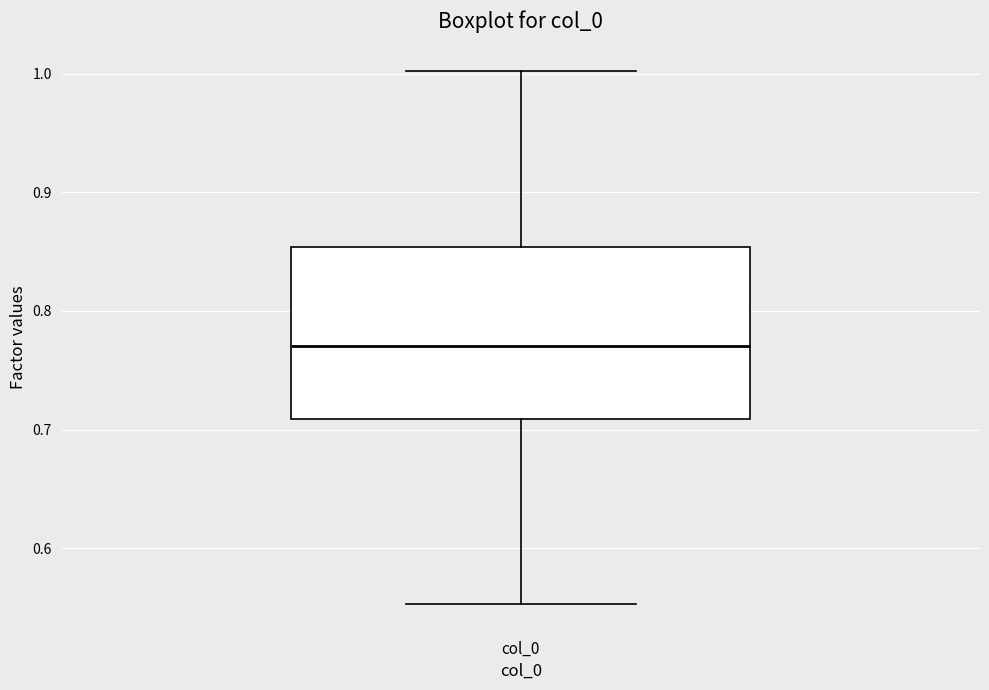

Where does the median line of the box for col_0 sit on the y-axis? The values are not printed on the chart, so give them approximately, as read against the axis.

0.77